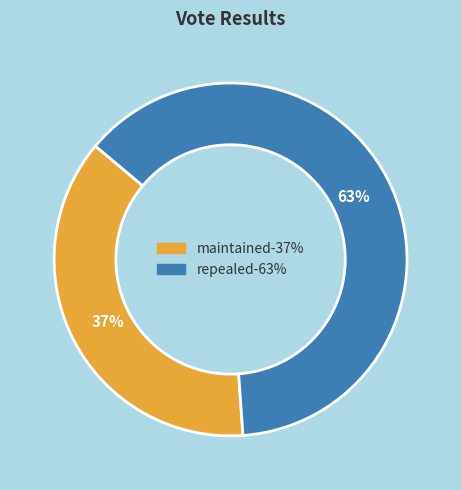

Approximately how many times larger is the value at repealed compared to maintained?

1.7